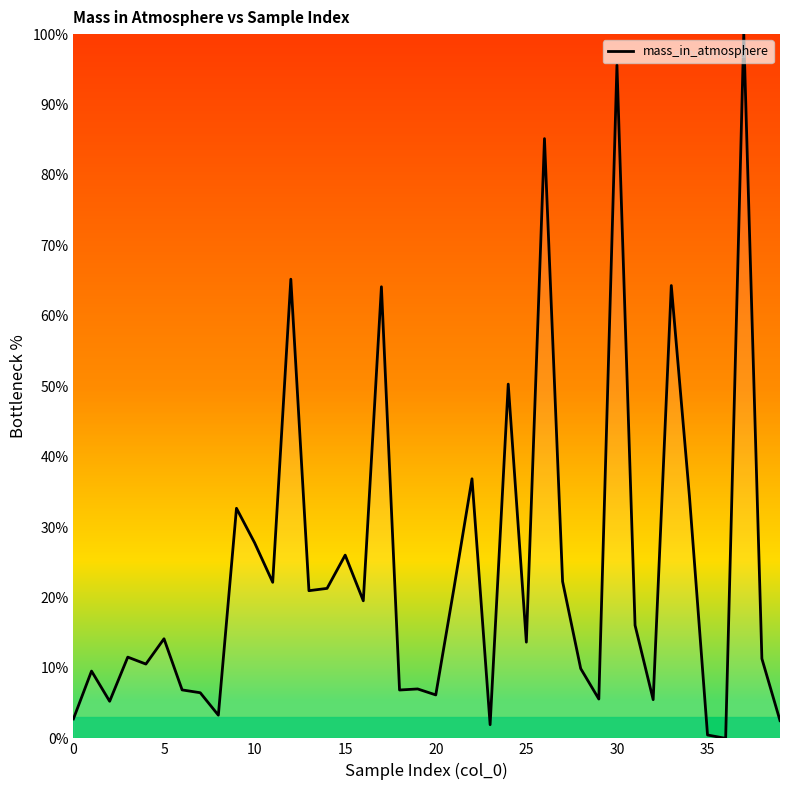

What is the difference between the maximum and minimum values?

100.0